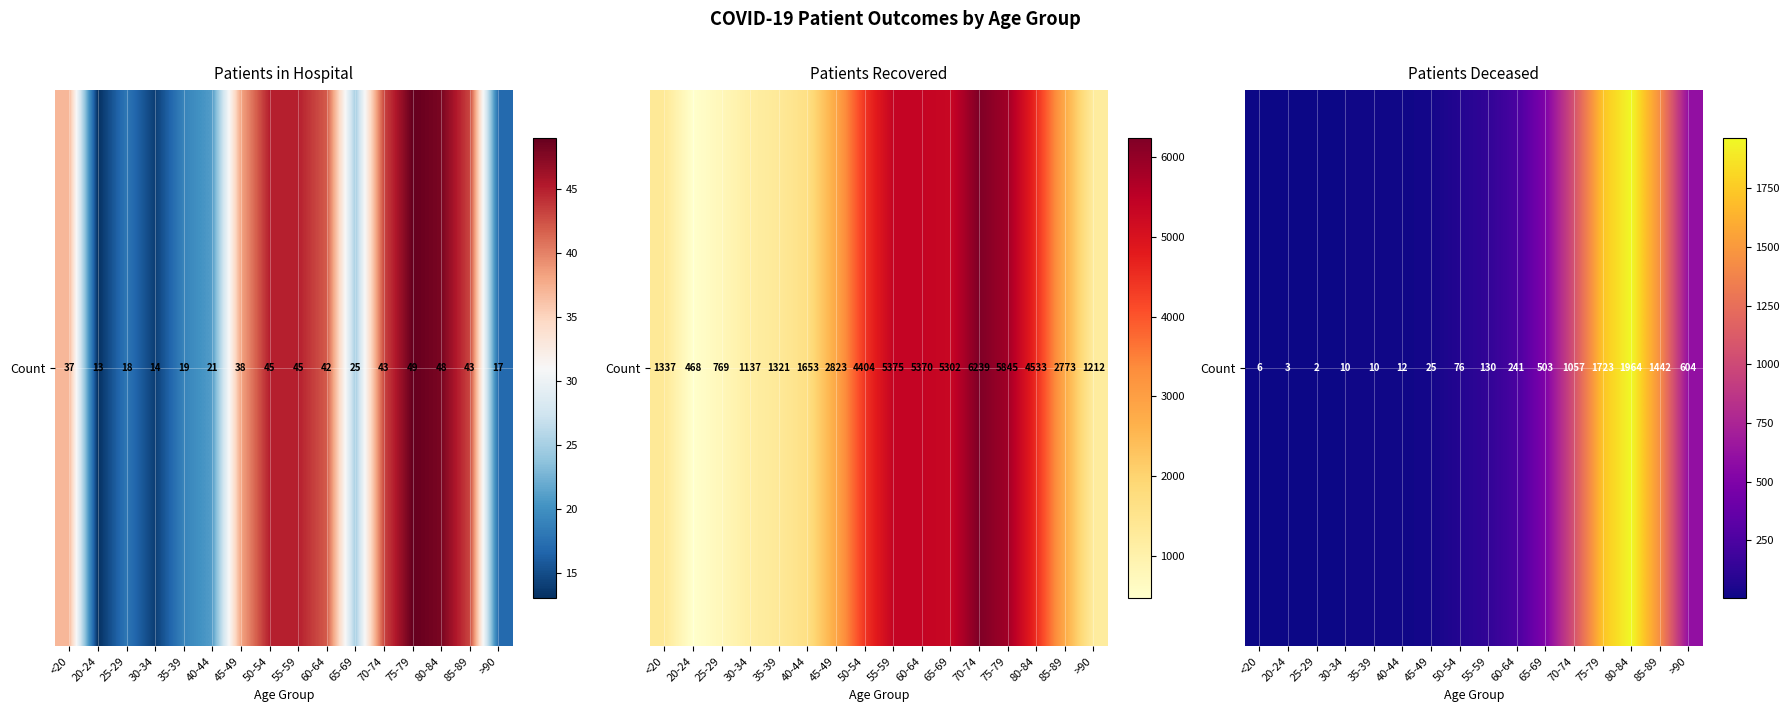

True or false: the data shows 16 at 30-34.

False